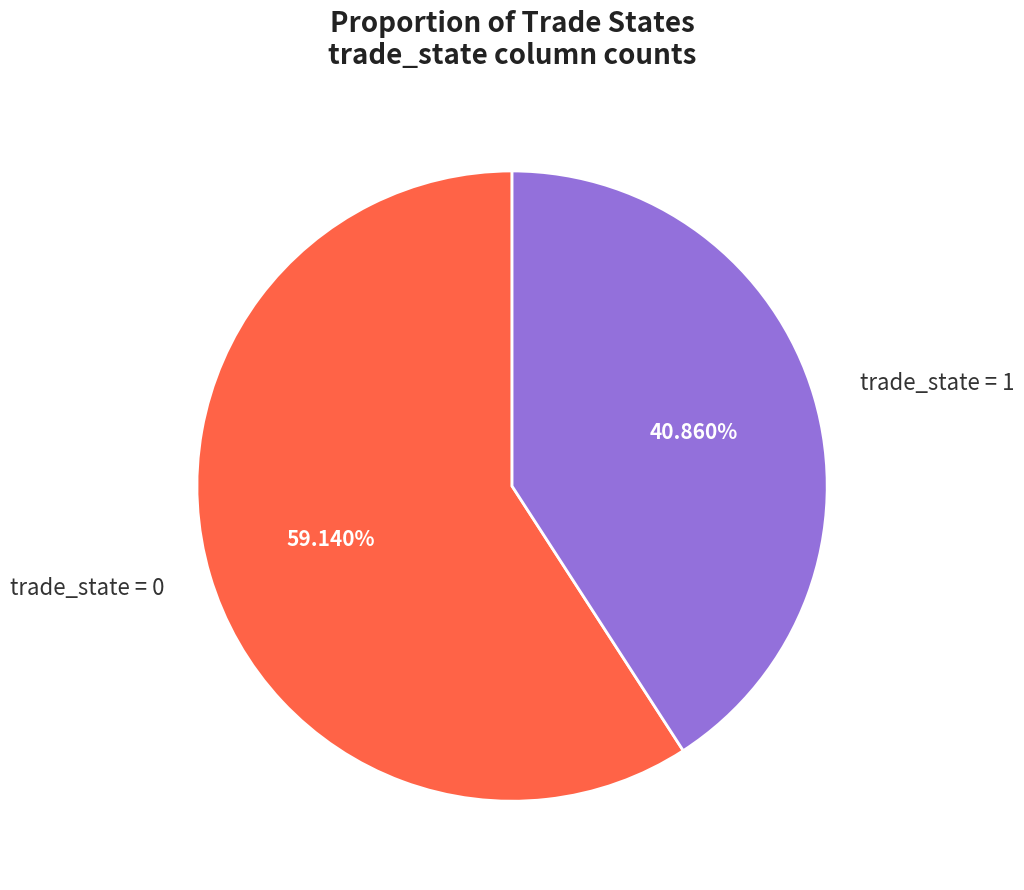

Which slice is the largest?

trade_state = 0